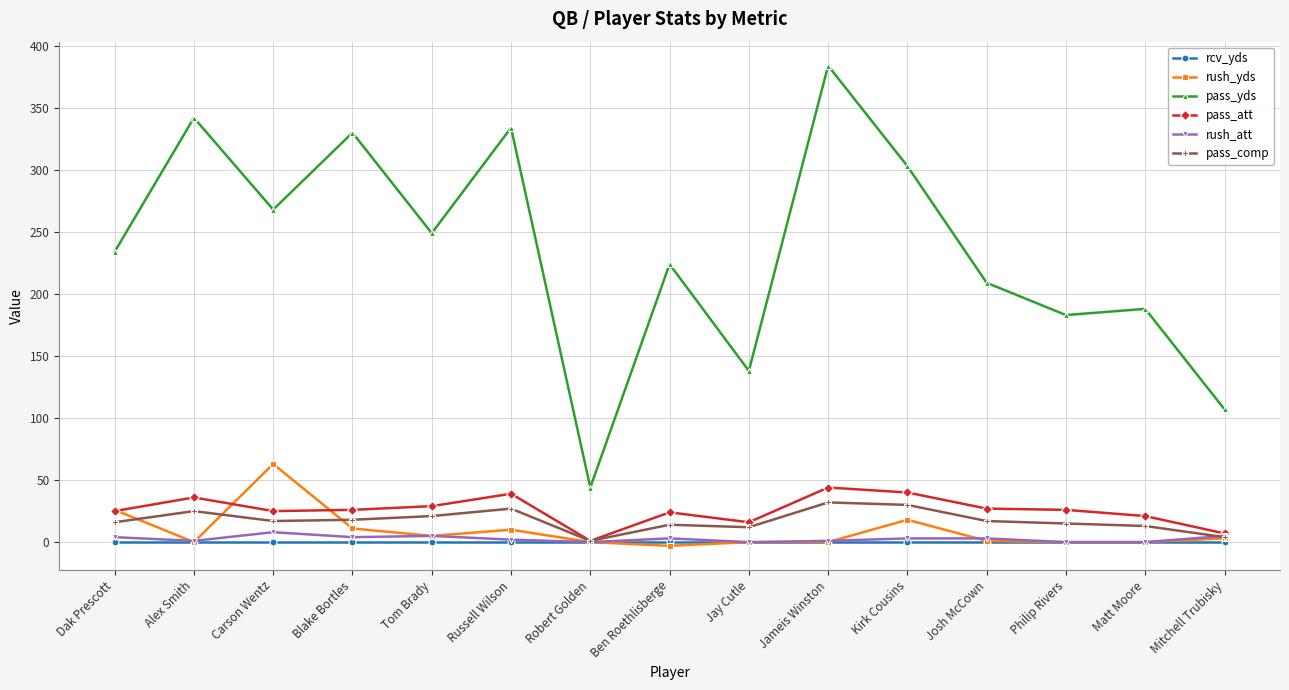

What is the label of the 4th point from the right?

Josh McCown